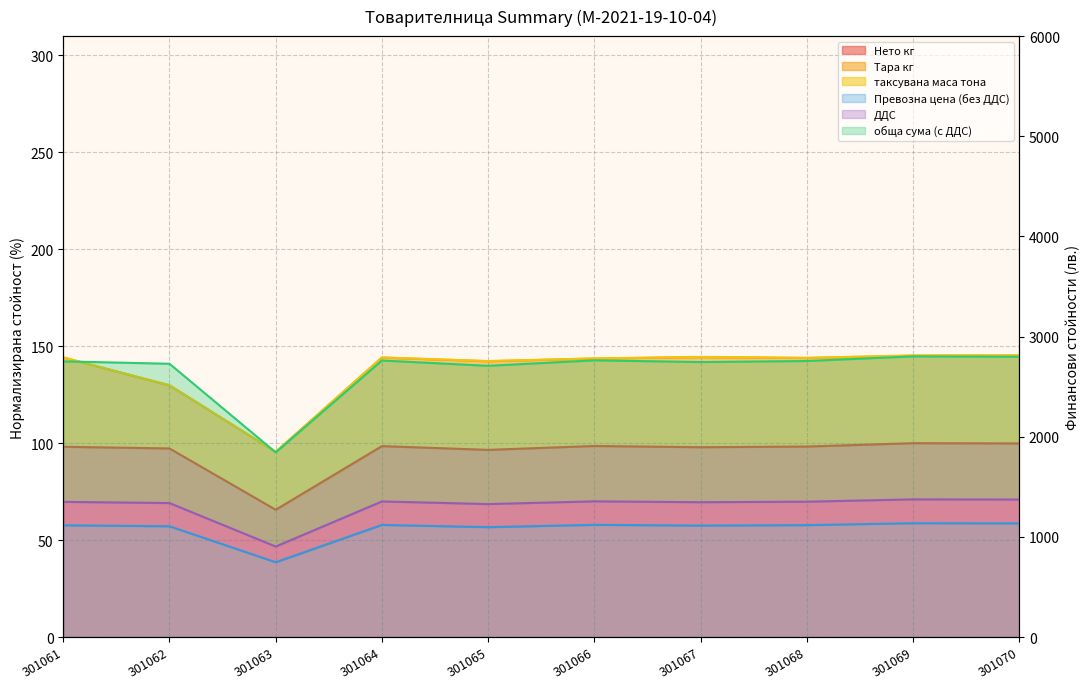

Does the chart display data point markers on the line(s)?

No